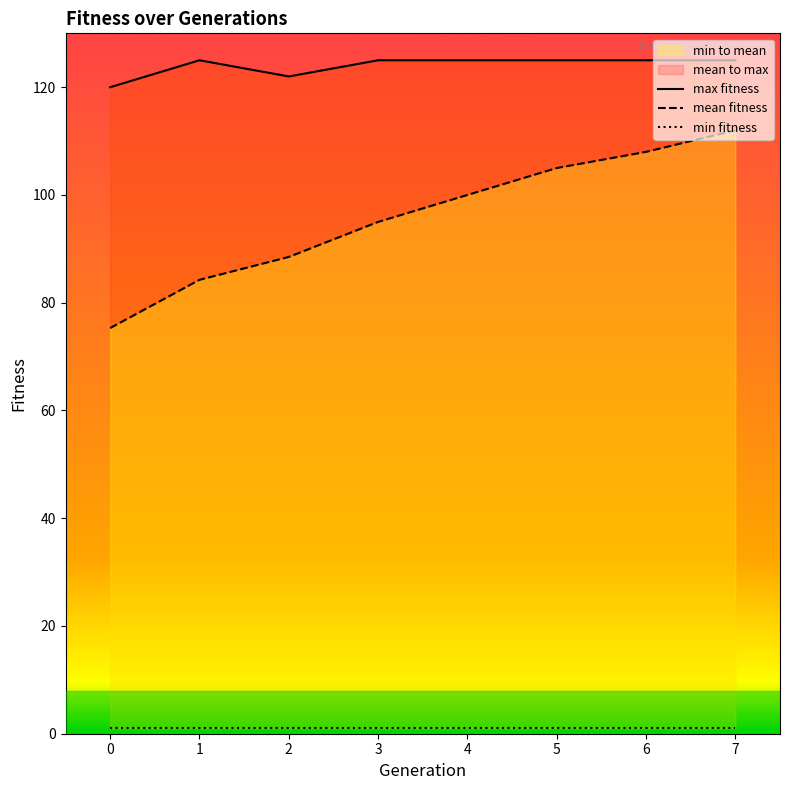

How many max fitness values are between 125 and 126?

6